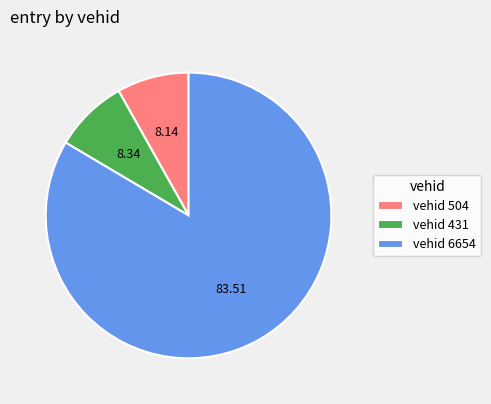

What is the largest slice in the pie chart?

vehid 6654